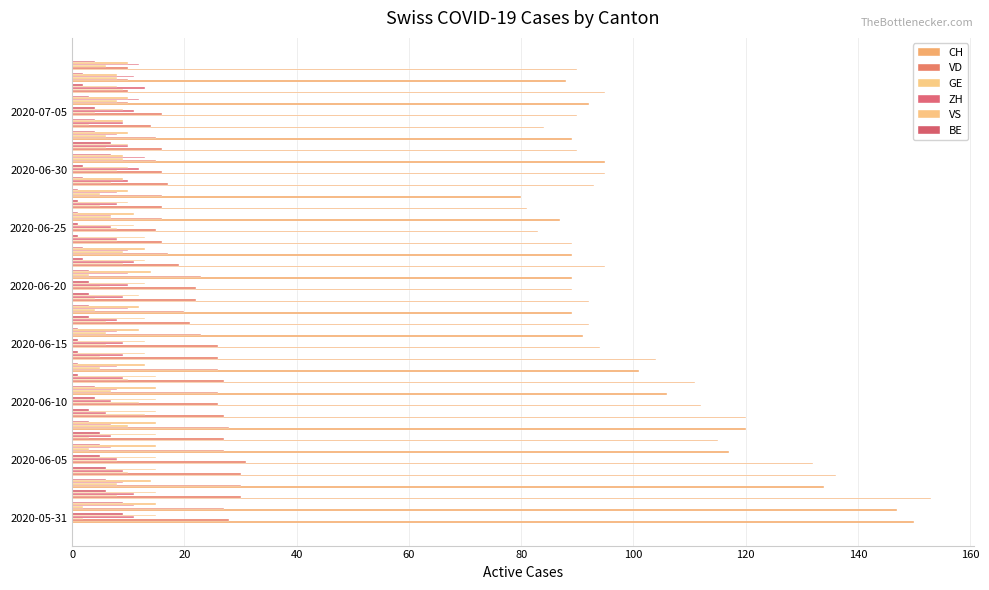

How many series are shown in this chart?

6